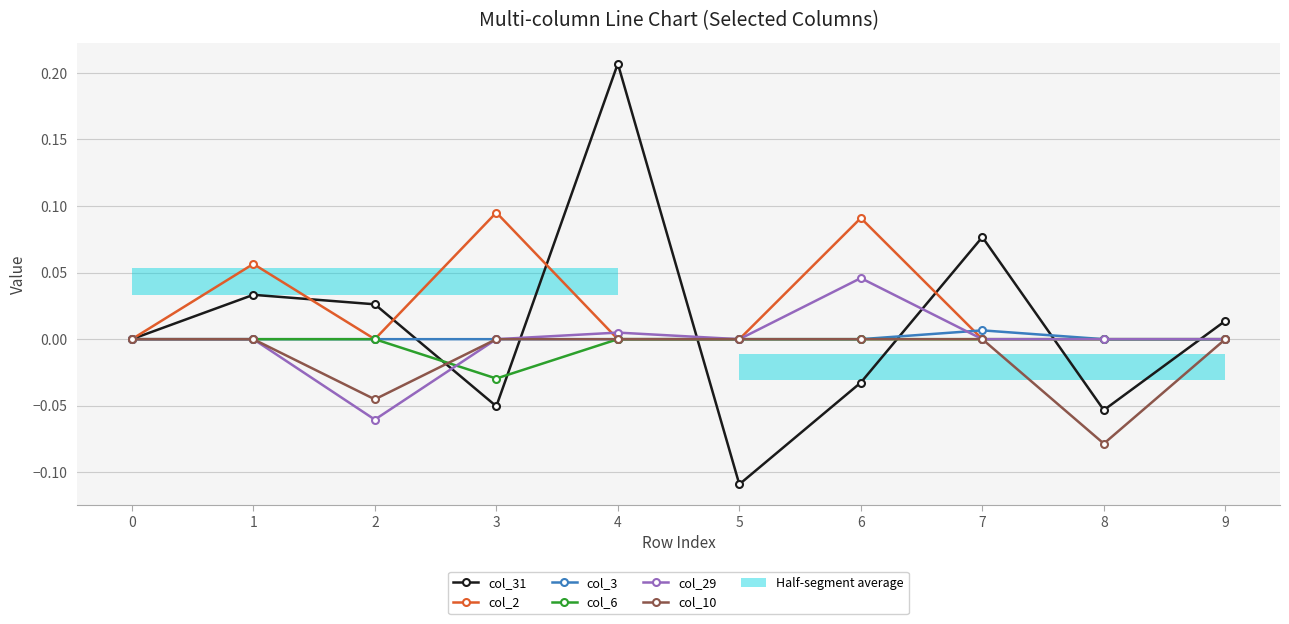

What is the greatest value displayed?

0.2